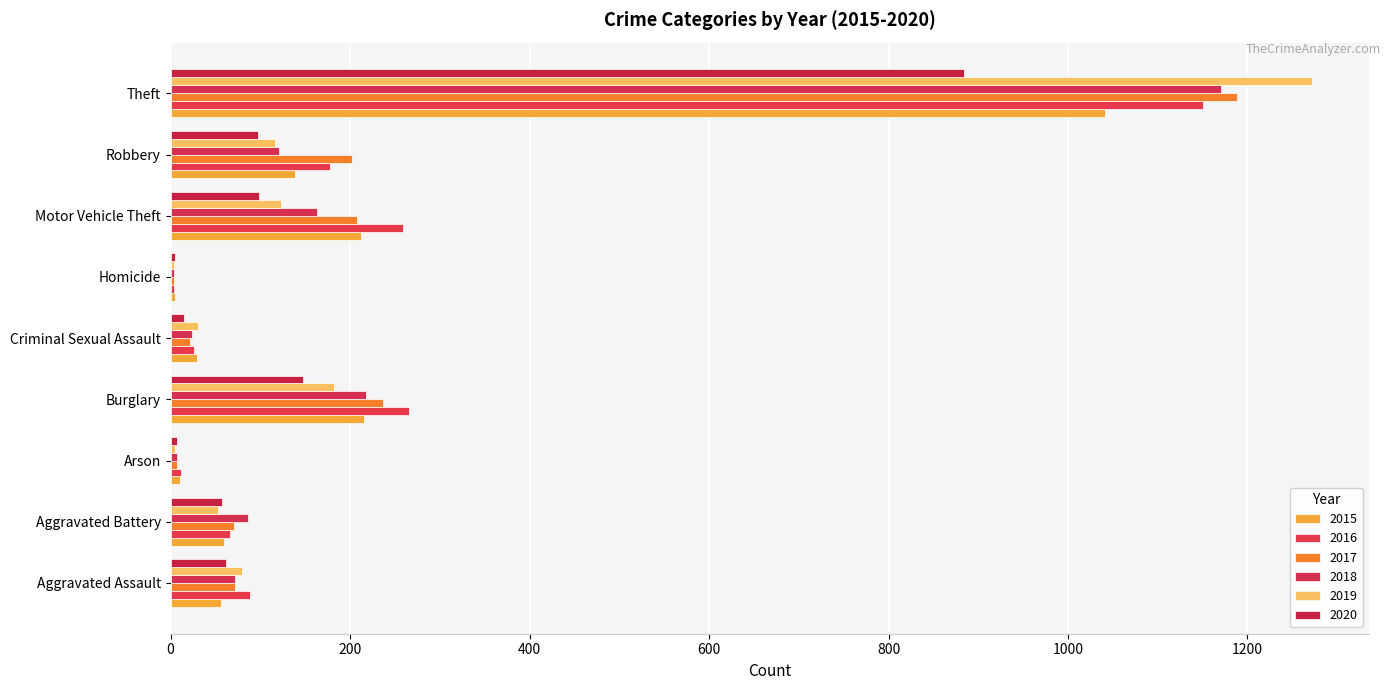

True or false: 2017 has a value of 18 at Aggravated Assault.

False